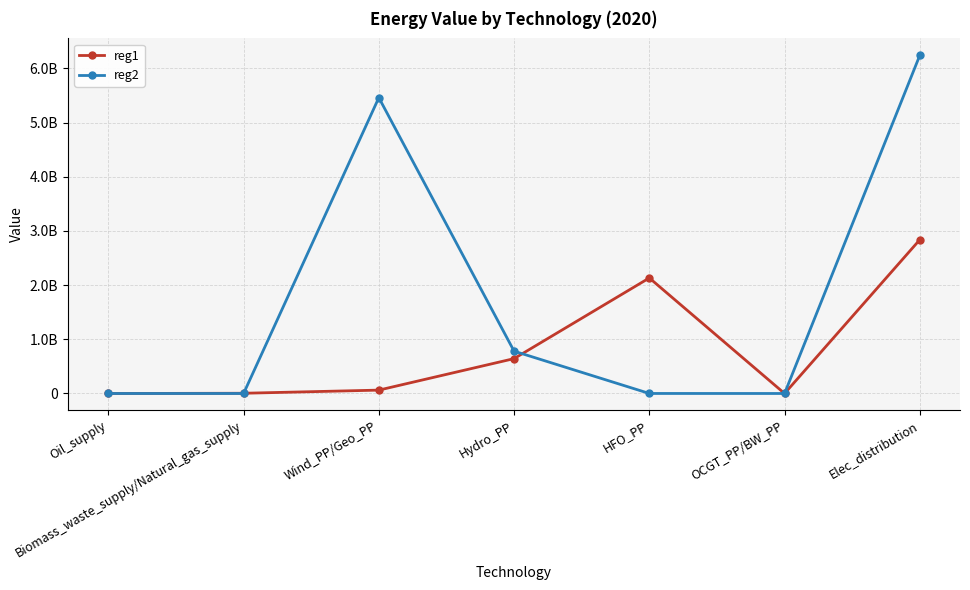

Reading right to left, extract all data points from this chart.

reg1: 2838004145.0	0.0	2132198024.3	643588074.6	62218046.1	4307470.8	0.0
reg2: 6240795677.8	0.0	497405.5	781064487.5	5459233784.8	0.0	1004.9